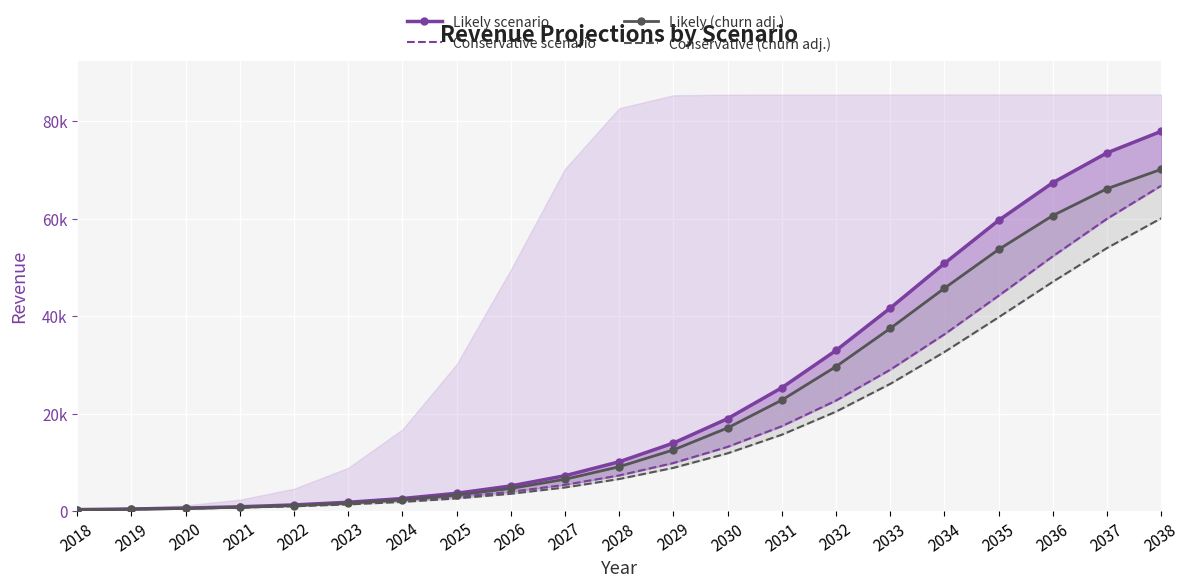

Which series has the largest range (max minus min)?

Likely scenario